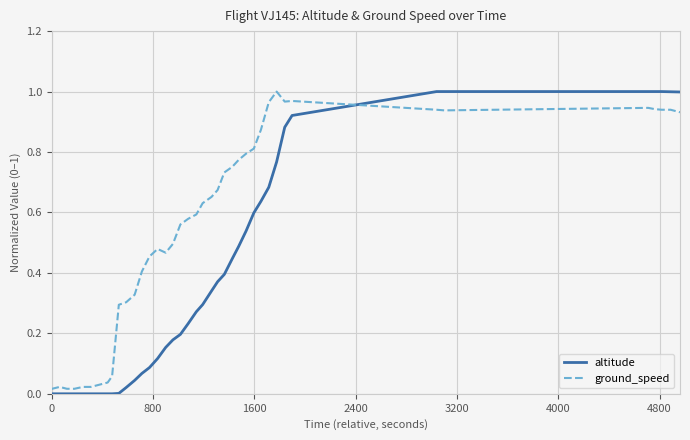

How many lines are shown in the chart?

2